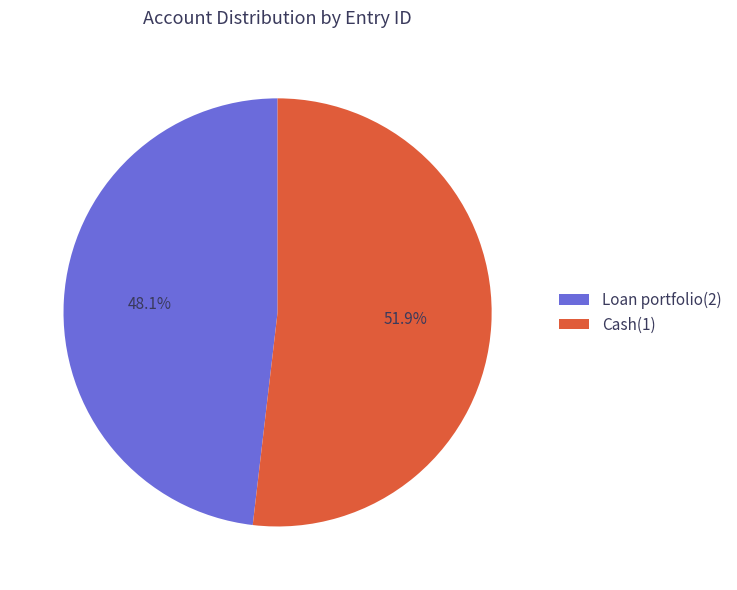

True or false: Cash(1) accounts for 52% of the total.

True